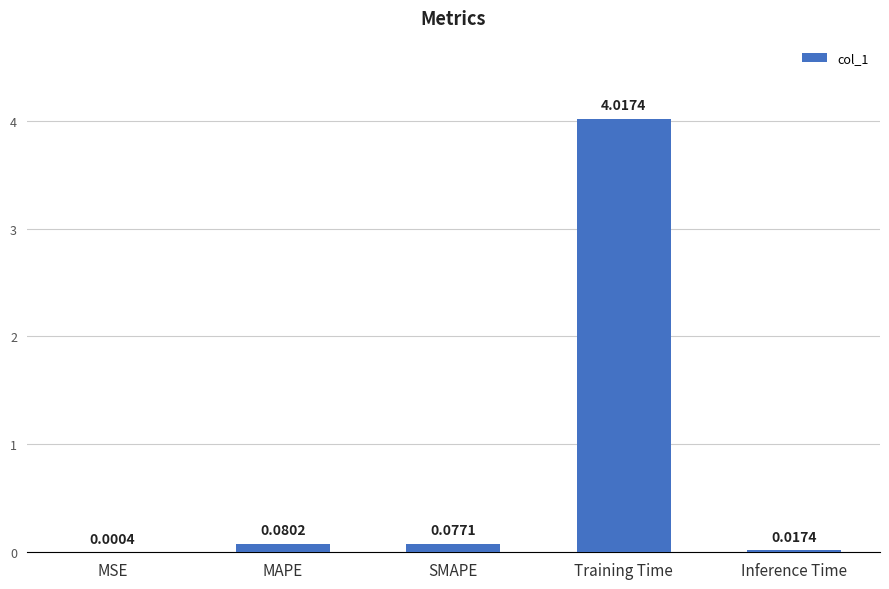

Between MAPE and Inference Time, which is larger?

MAPE